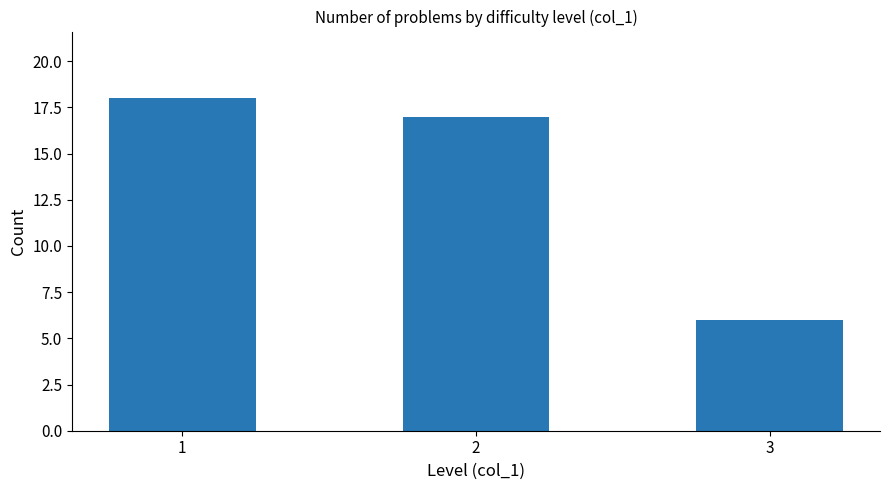

Reading left to right, what are all the values shown in this chart?

18	17	6